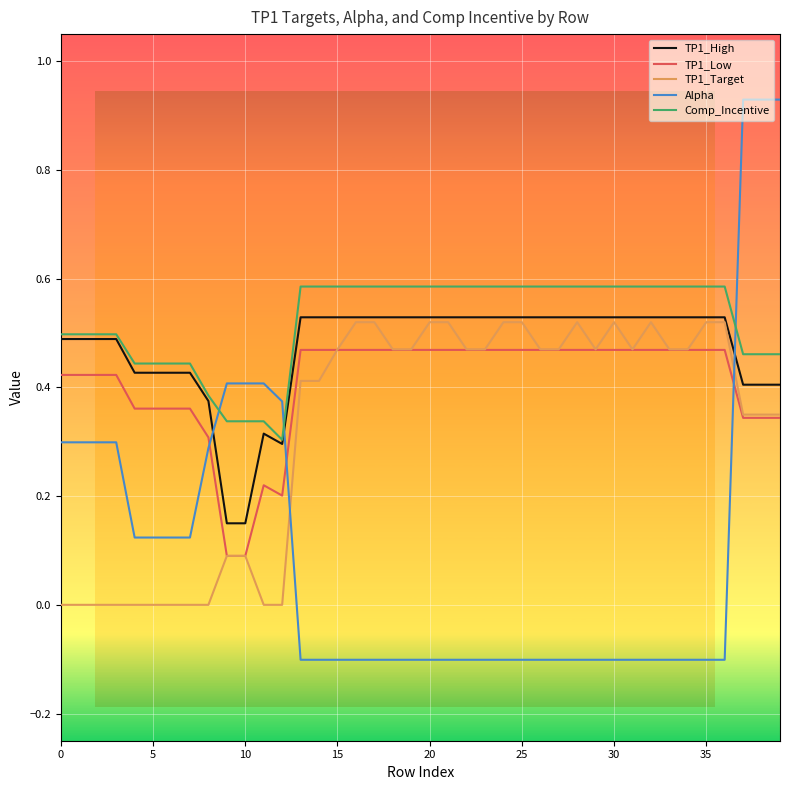

Which series has the largest range (max minus min)?

Alpha